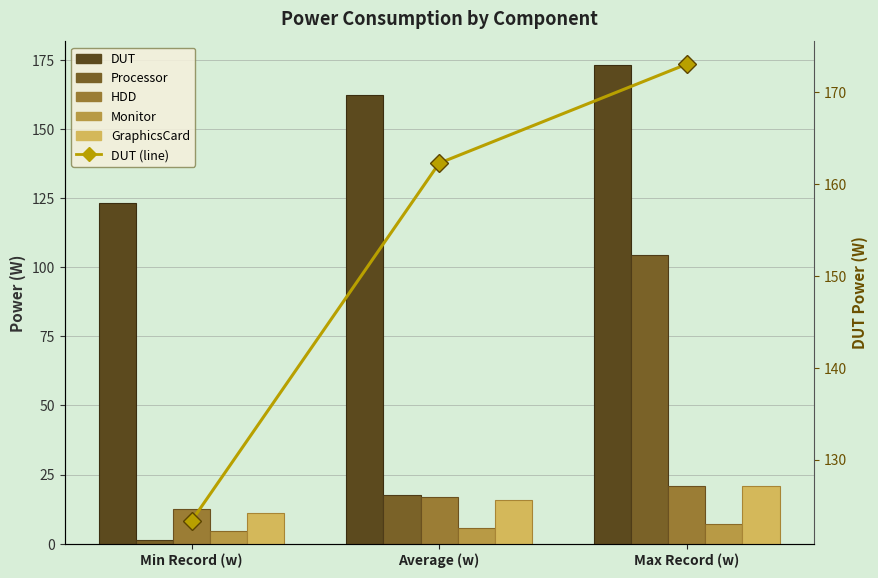

What is the average value of the Processor series?

41.1